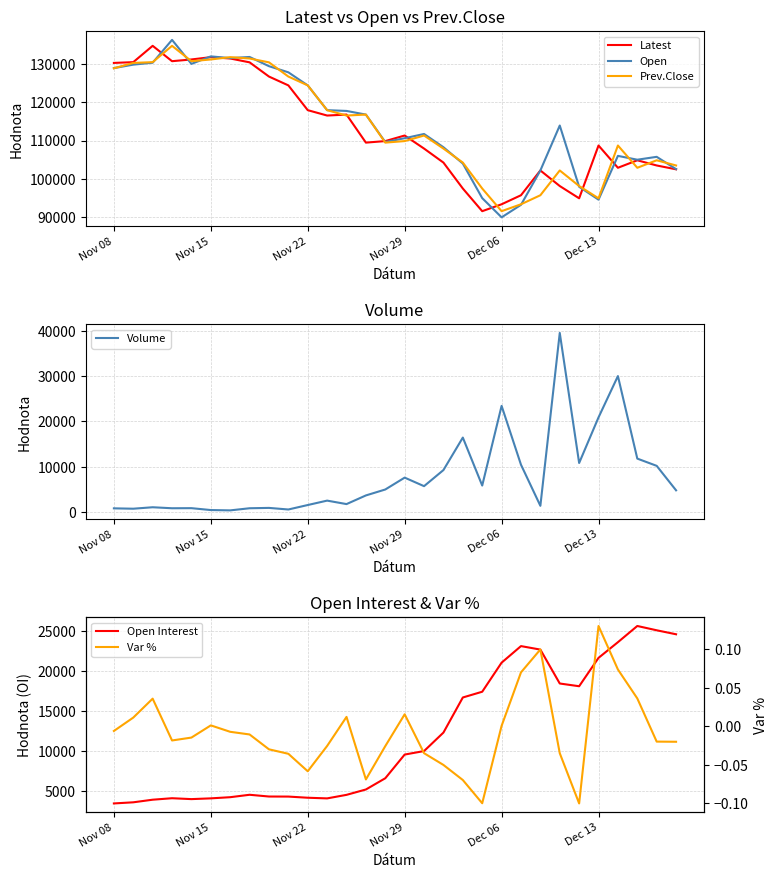

Rank the series by their maximum value, from highest to lowest.

Open, Latest, Prev.Close, Volume, Open Interest, Var %